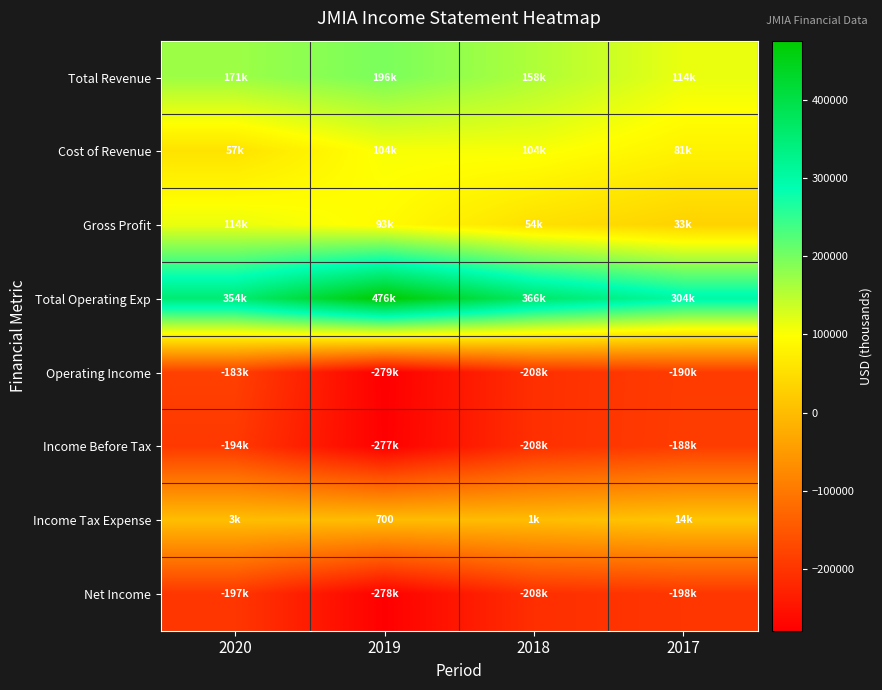

Rank the series at 2019 from lowest to highest value.

Operating Income, Net Income, Income Before Tax, Income Tax Expense, Gross Profit, Cost of Revenue, Total Revenue, Total Operating Exp